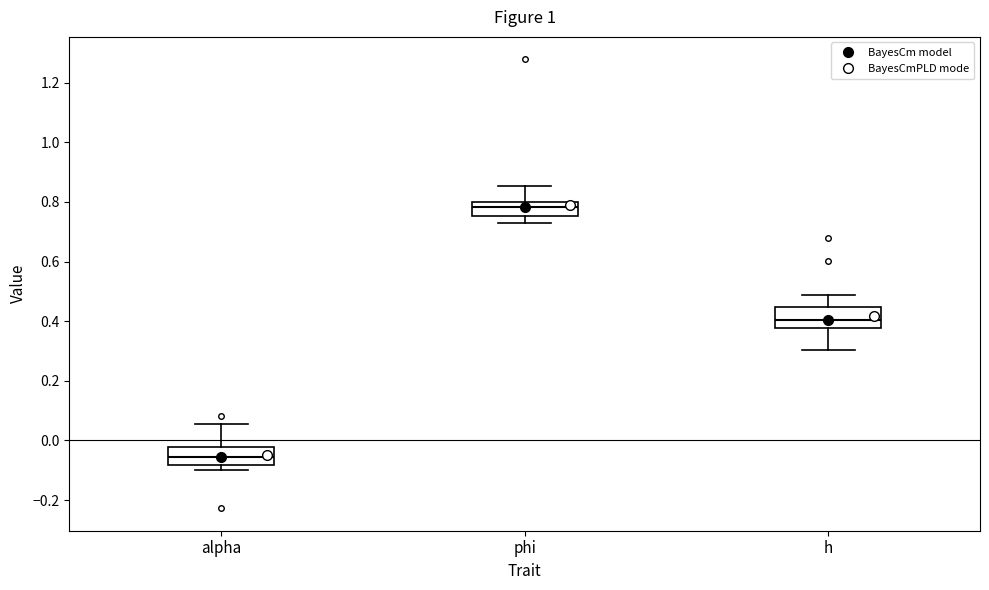

Reading left to right, read every box against the y-axis: the position of its median line, the range the box covers, and the ends of its whiskers. The values are not printed on the chart, so give them approximately, as read against the axis.

alpha: median -0.06, box -0.08 to -0.02, whiskers -0.10 to 0.06
phi: median 0.78, box 0.76 to 0.80, whiskers 0.74 to 0.86
h: median 0.40, box 0.38 to 0.44, whiskers 0.30 to 0.48